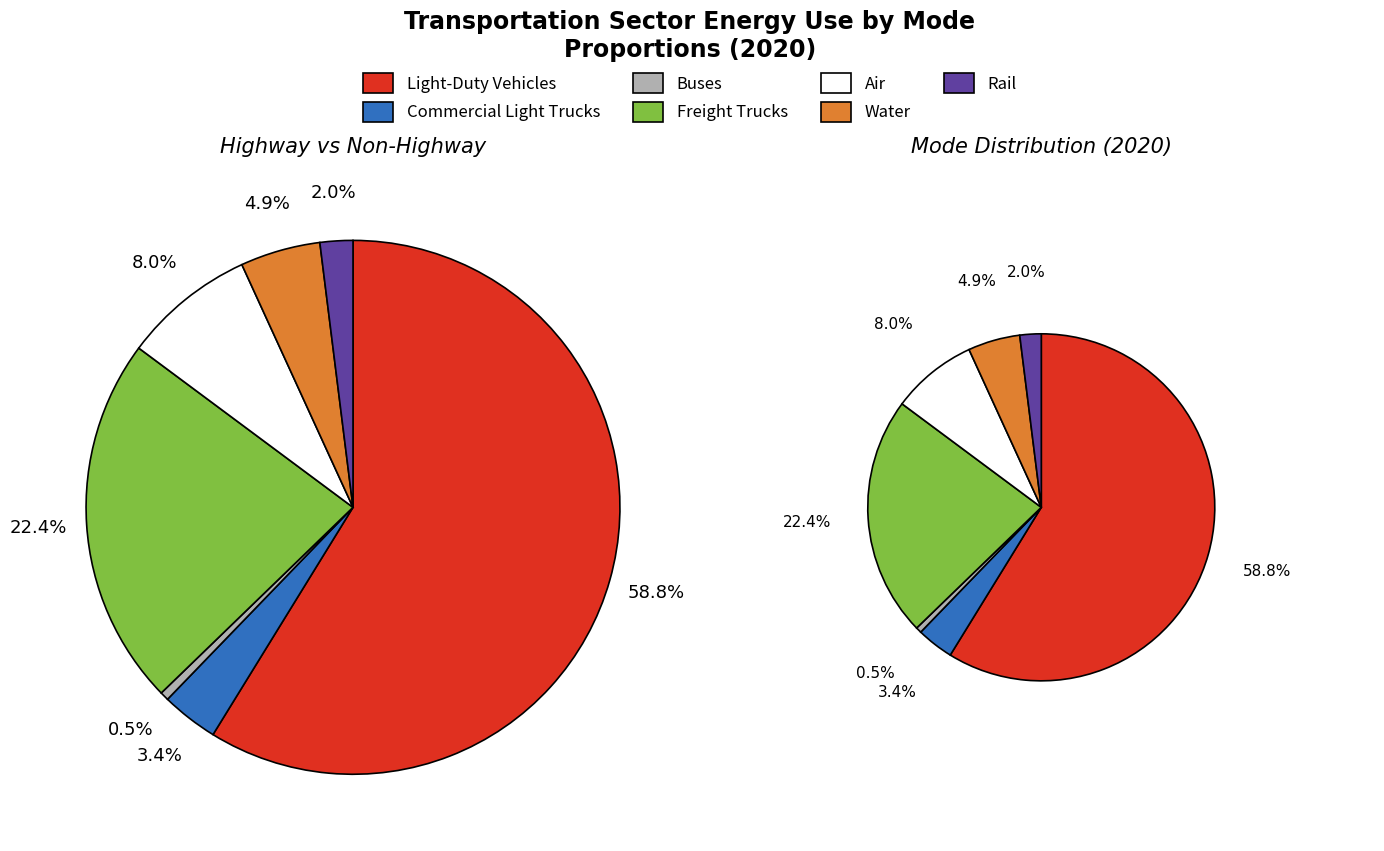

Do Water and Light-Duty Vehicles together represent more than half of the pie?

Yes